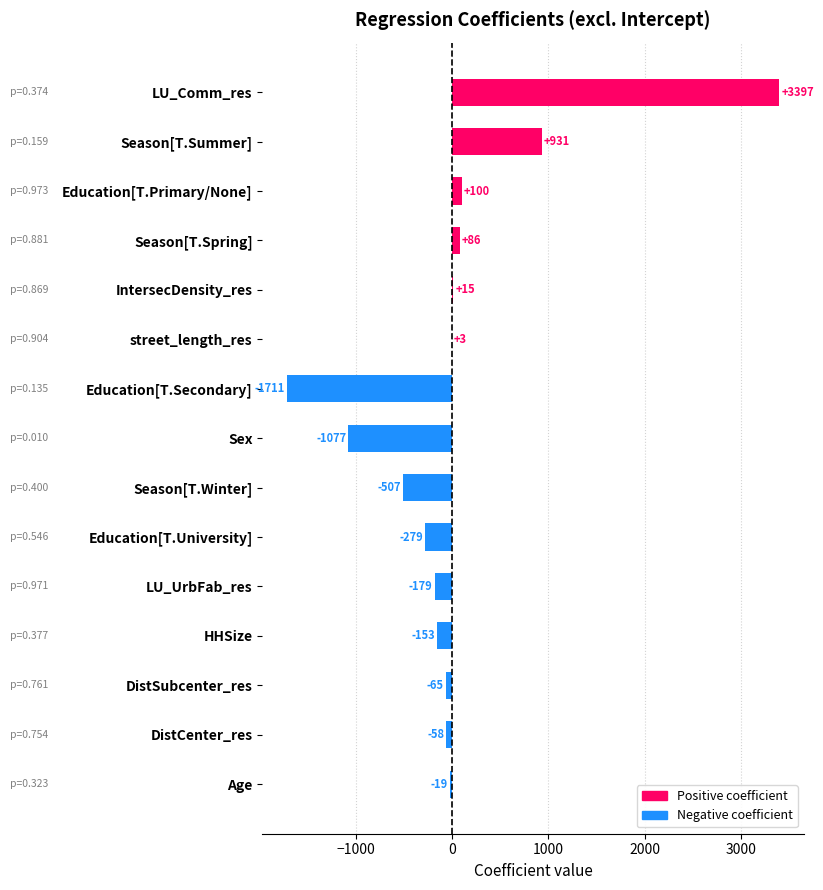

The chart shows a value of -179.2 at LU_UrbFab_res. True or false?

True